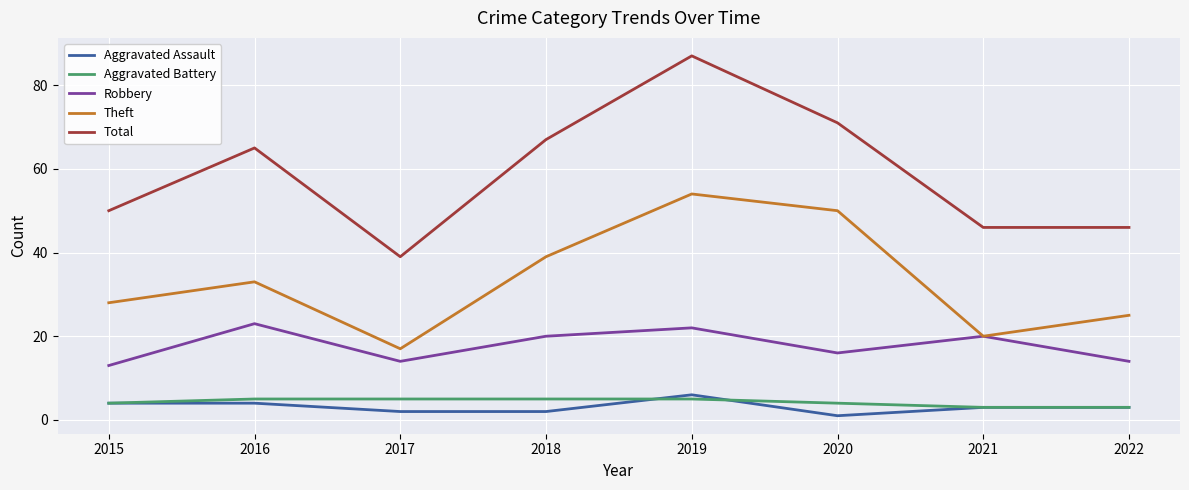

Where is Theft nearest to the value 35?

2016